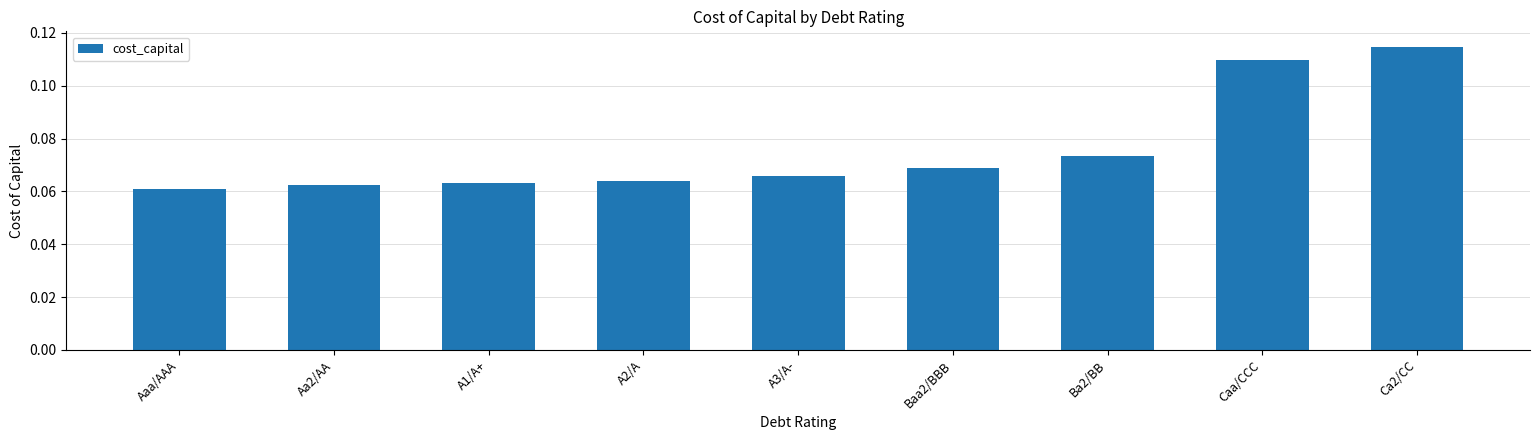

At which category does the chart reach its peak across all series?

Ca2/CC